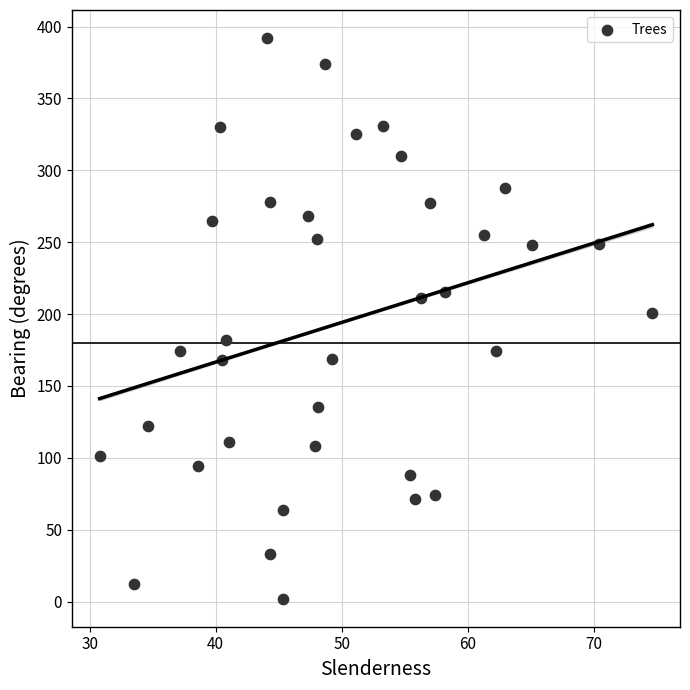

What is the range of Y values (max minus min)?

390